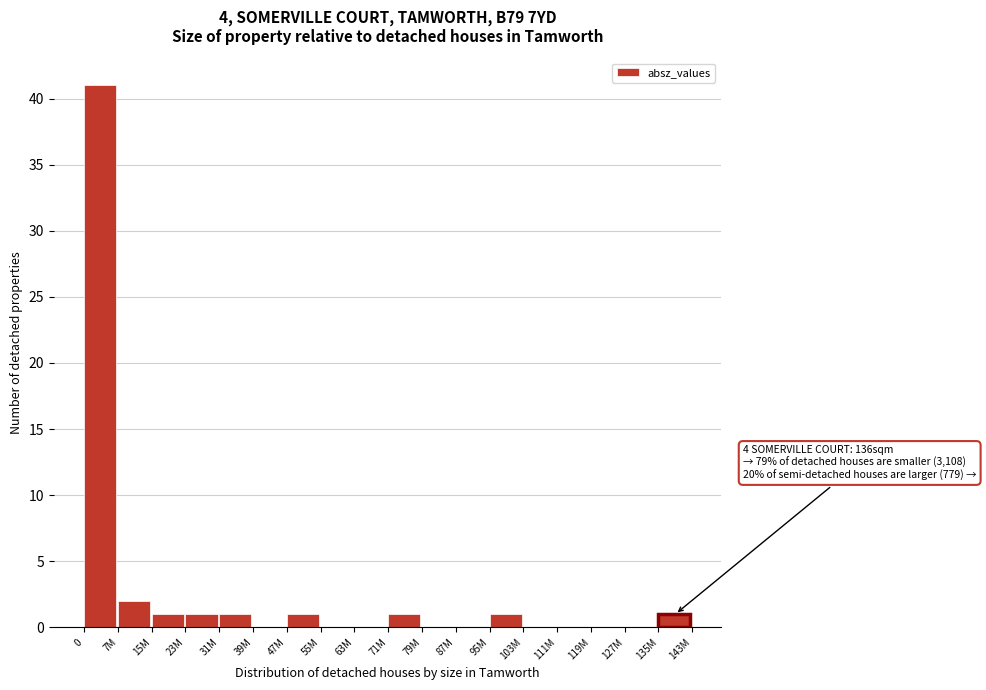

Reading left to right, list all the values displayed in this chart.

0=41	7M=2	15M=1	23M=1	31M=1	39M=0	47M=1	55M=0	63M=0	71M=1	79M=0	87M=0	95M=1	103M=0	111M=0	119M=0	127M=0	135M=1